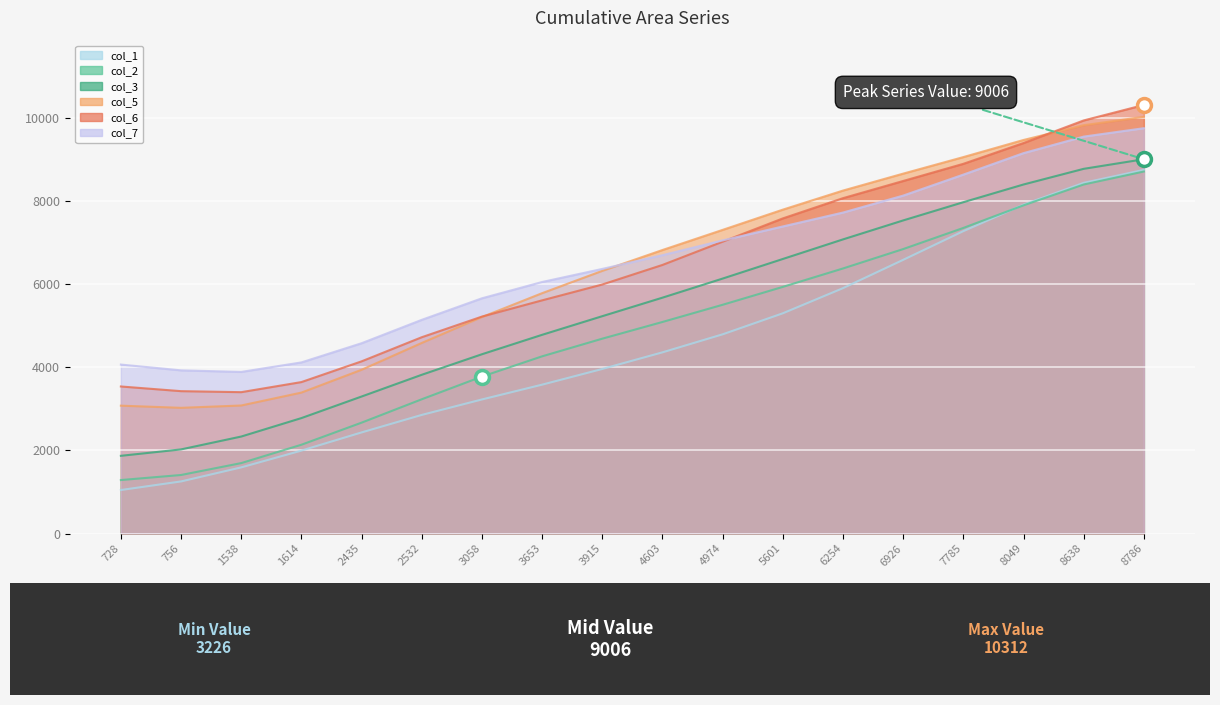

Is it true that col_5 equals 9825.5 at 8638?

True